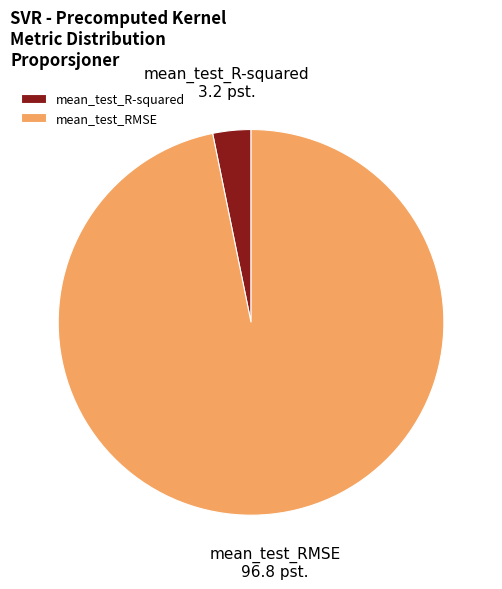

Which slice represents more than half of the pie?

mean_test_RMSE